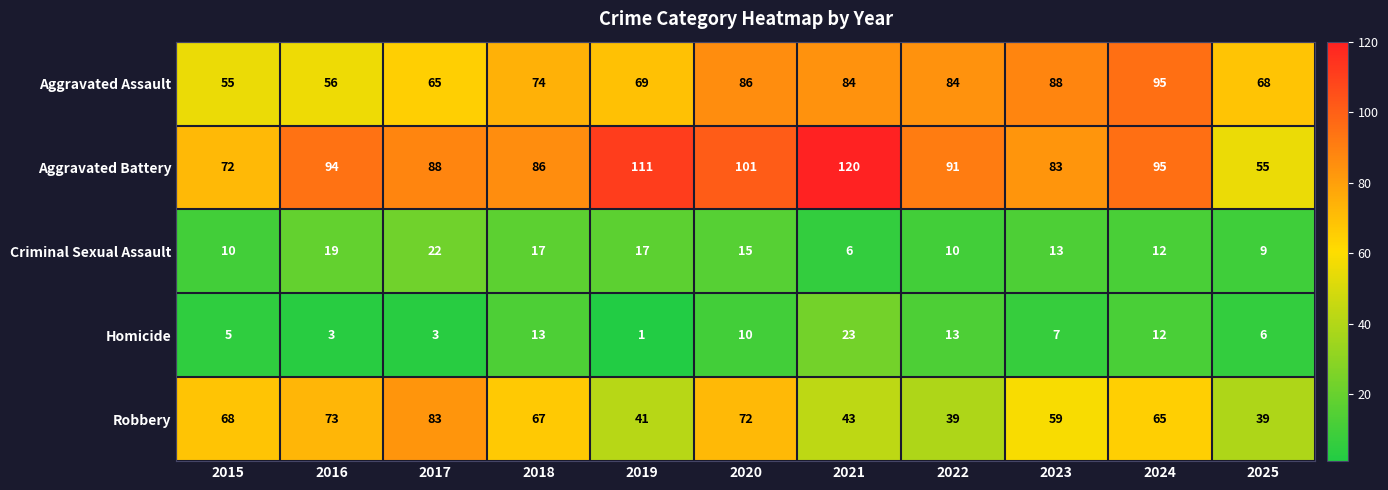

Which label corresponds to the smallest value in the chart?

2019